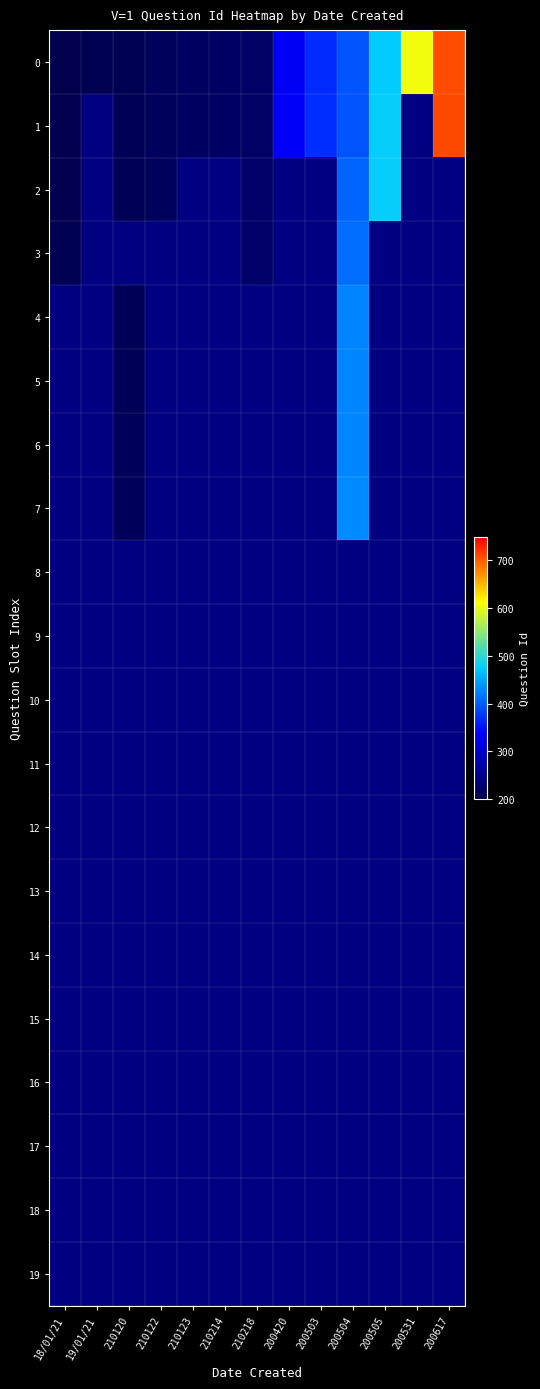

How many categories are shown in the chart?

13